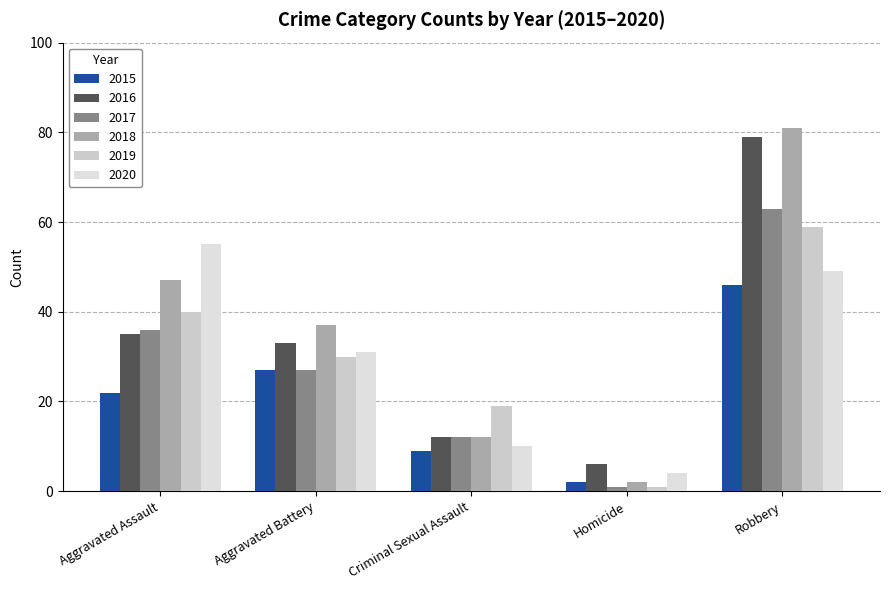

Reading right to left, transcribe all the data shown in this chart.

2015: Robbery=46	Homicide=2	Criminal Sexual Assault=9	Aggravated Battery=27	Aggravated Assault=22
2016: Robbery=79	Homicide=6	Criminal Sexual Assault=12	Aggravated Battery=33	Aggravated Assault=35
2017: Robbery=63	Homicide=1	Criminal Sexual Assault=12	Aggravated Battery=27	Aggravated Assault=36
2018: Robbery=81	Homicide=2	Criminal Sexual Assault=12	Aggravated Battery=37	Aggravated Assault=47
2019: Robbery=59	Homicide=1	Criminal Sexual Assault=19	Aggravated Battery=30	Aggravated Assault=40
2020: Robbery=49	Homicide=4	Criminal Sexual Assault=10	Aggravated Battery=31	Aggravated Assault=55